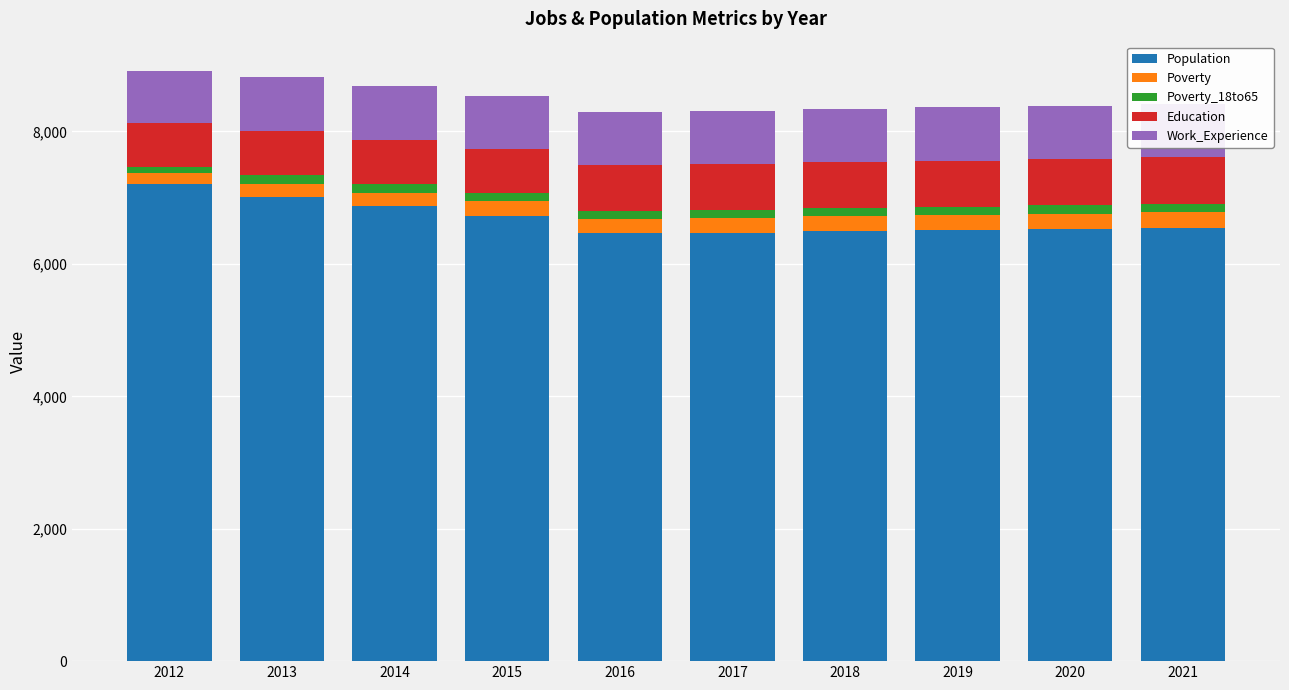

Are the bars grouped side by side (vs. stacked)?

No